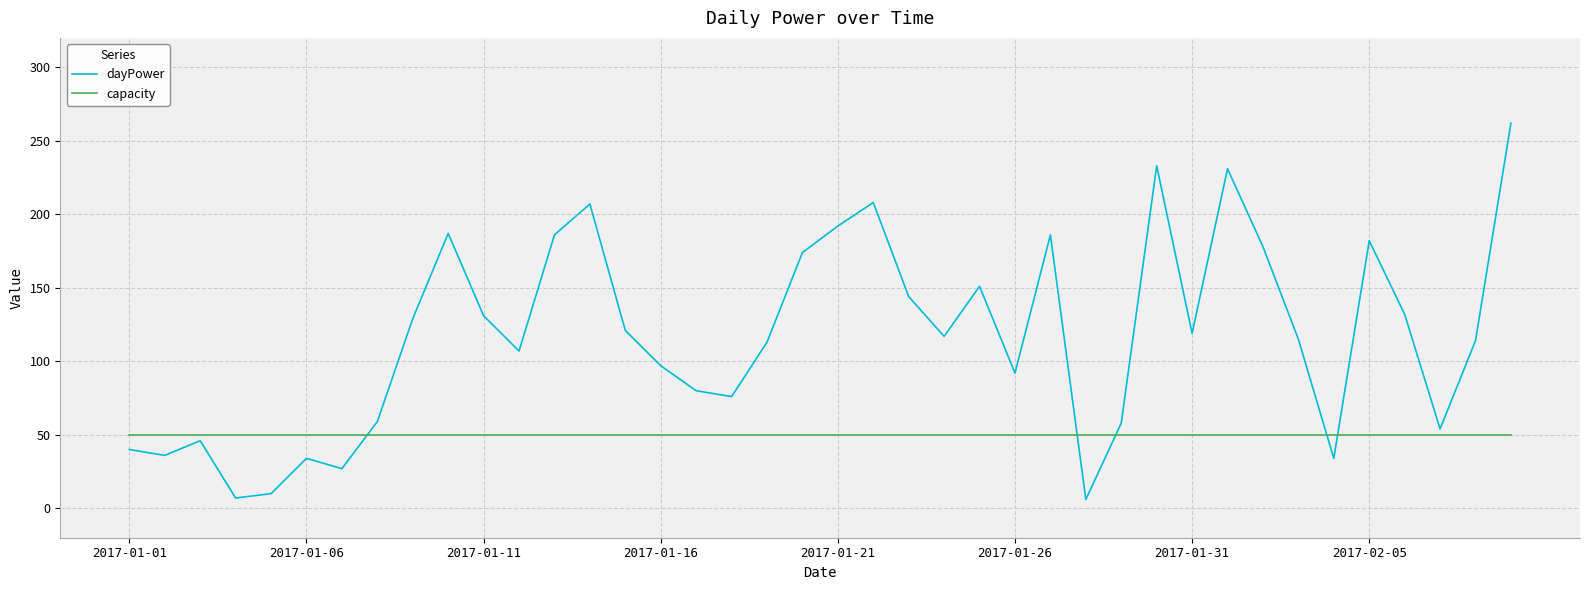

What are all the series names shown in the legend?

dayPower, capacity